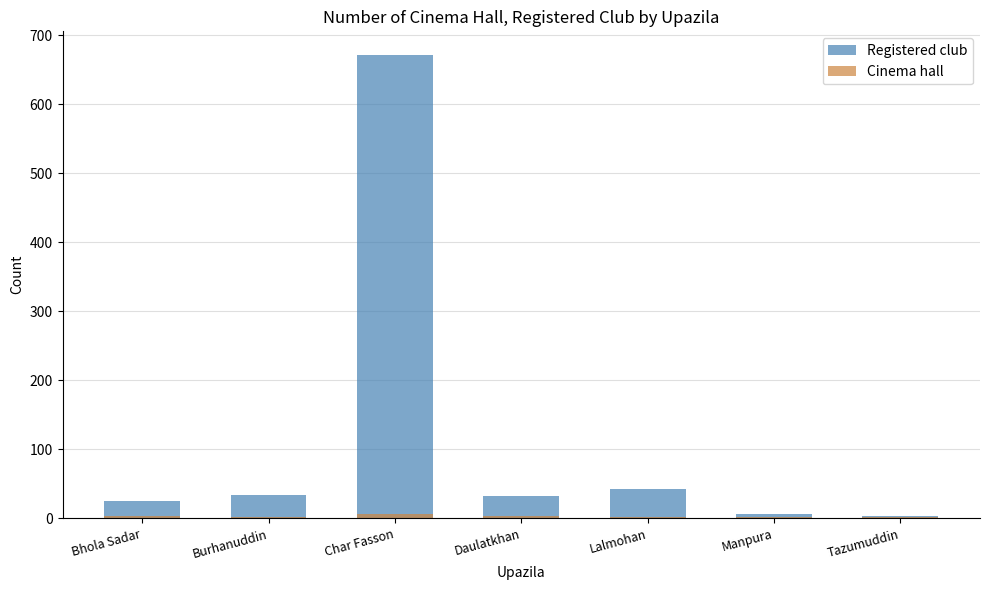

What is the maximum value shown in the chart?

672